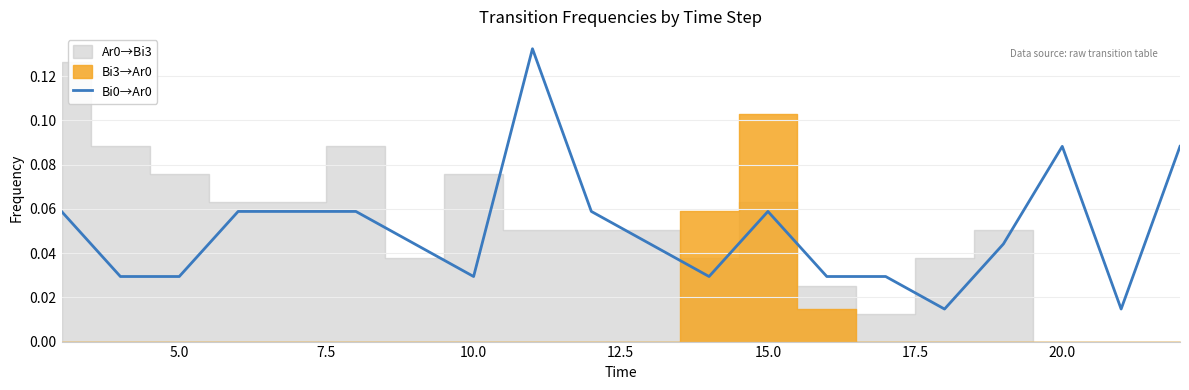

How many categories are shown in the chart?

20